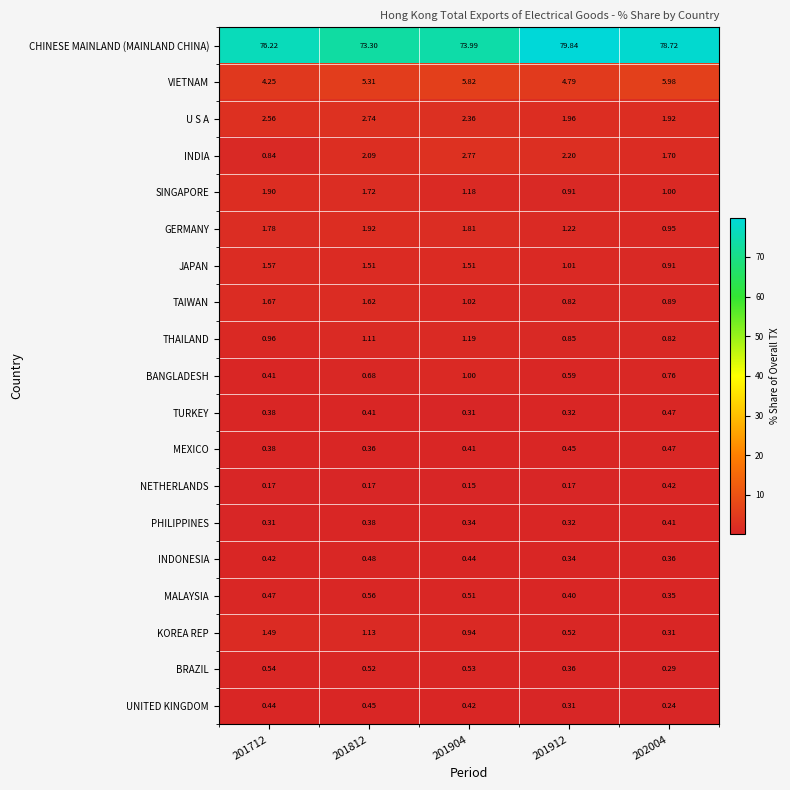

Count the number of data series in this chart.

19